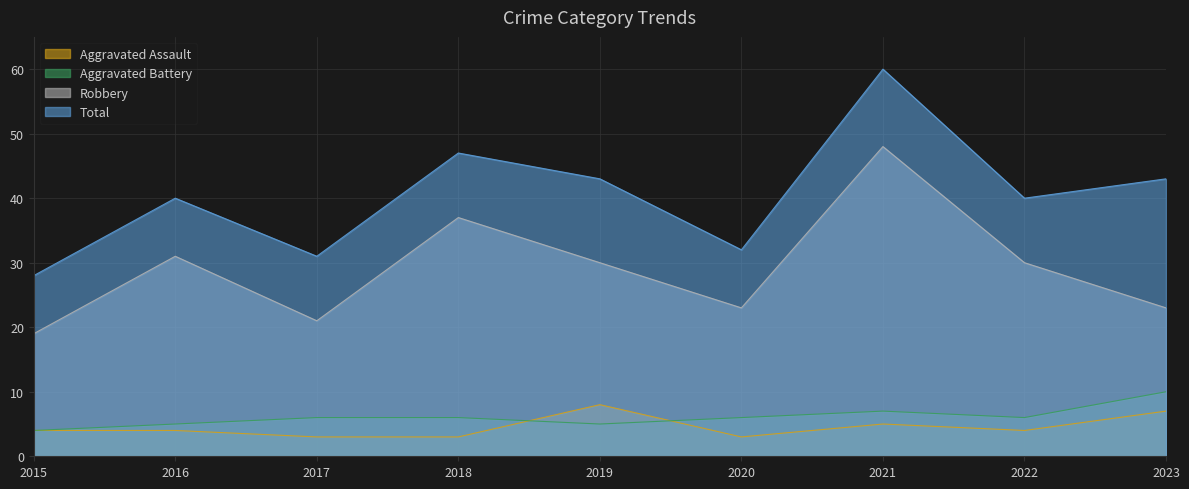

How many lines are shown in the chart?

4